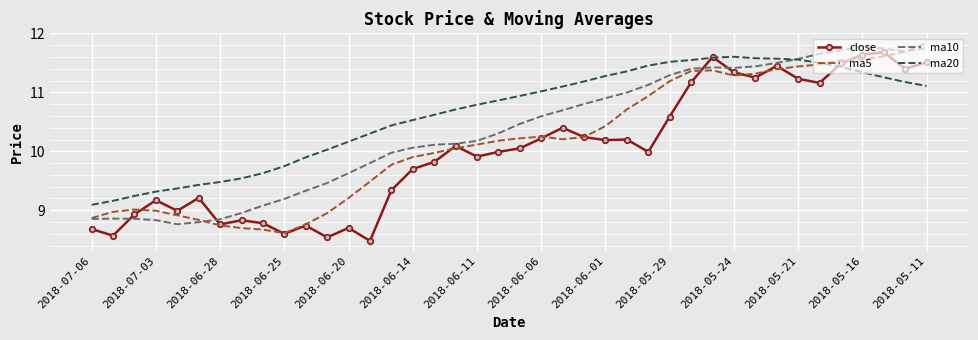

Rank the series by their average value, from highest to lowest.

ma20, ma10, ma5, close